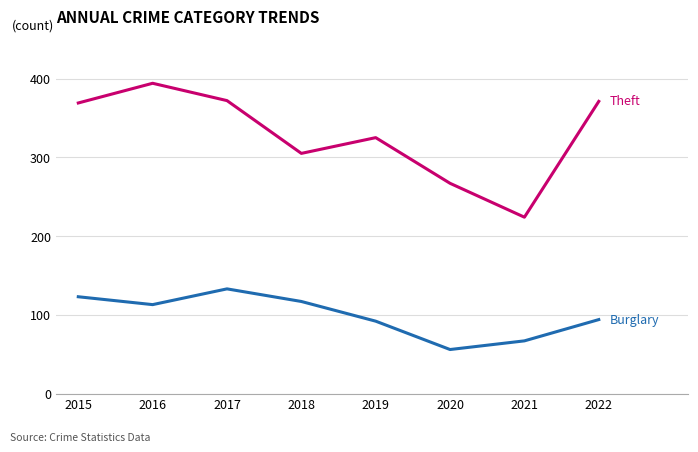

Count the number of categories in the chart.

8